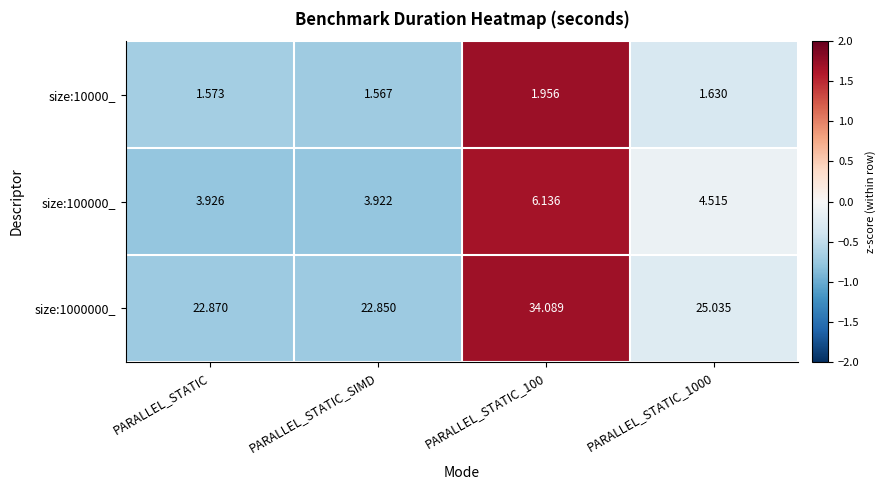

Which category has the lowest value across all series?

PARALLEL_STATIC_SIMD